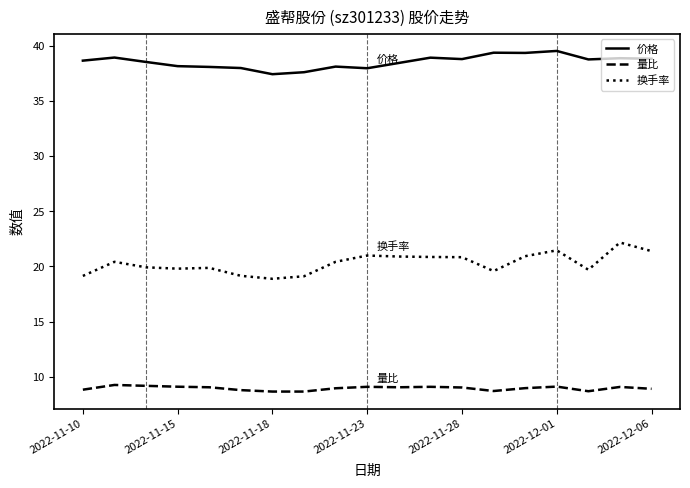

Which series has the largest range (max minus min)?

换手率